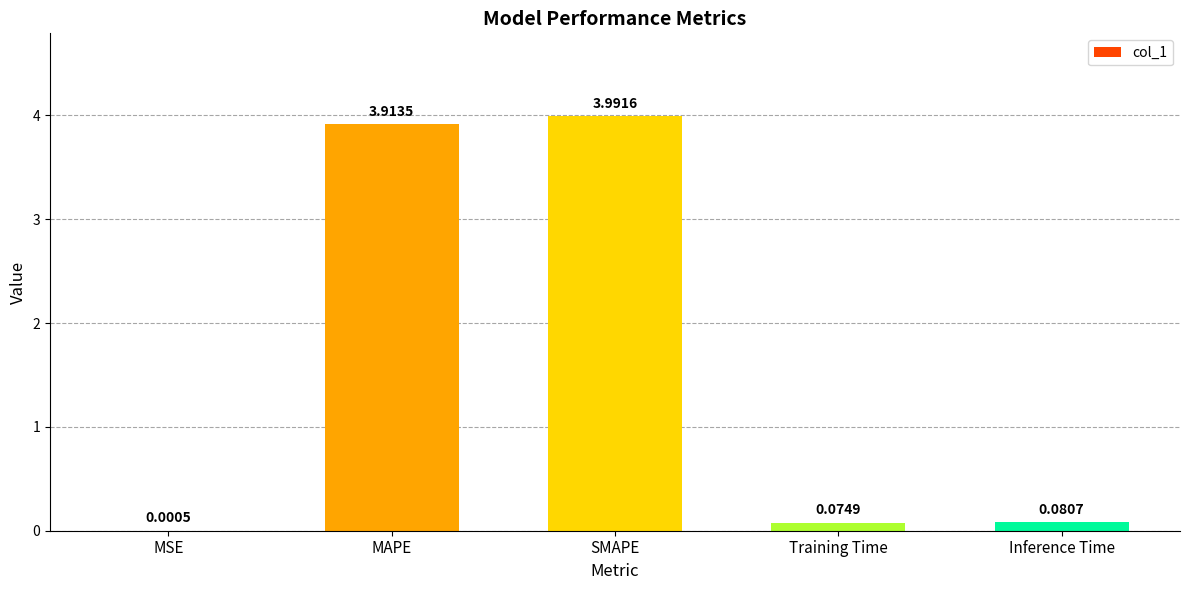

What is the change in value from MAPE to Inference Time?

-3.8